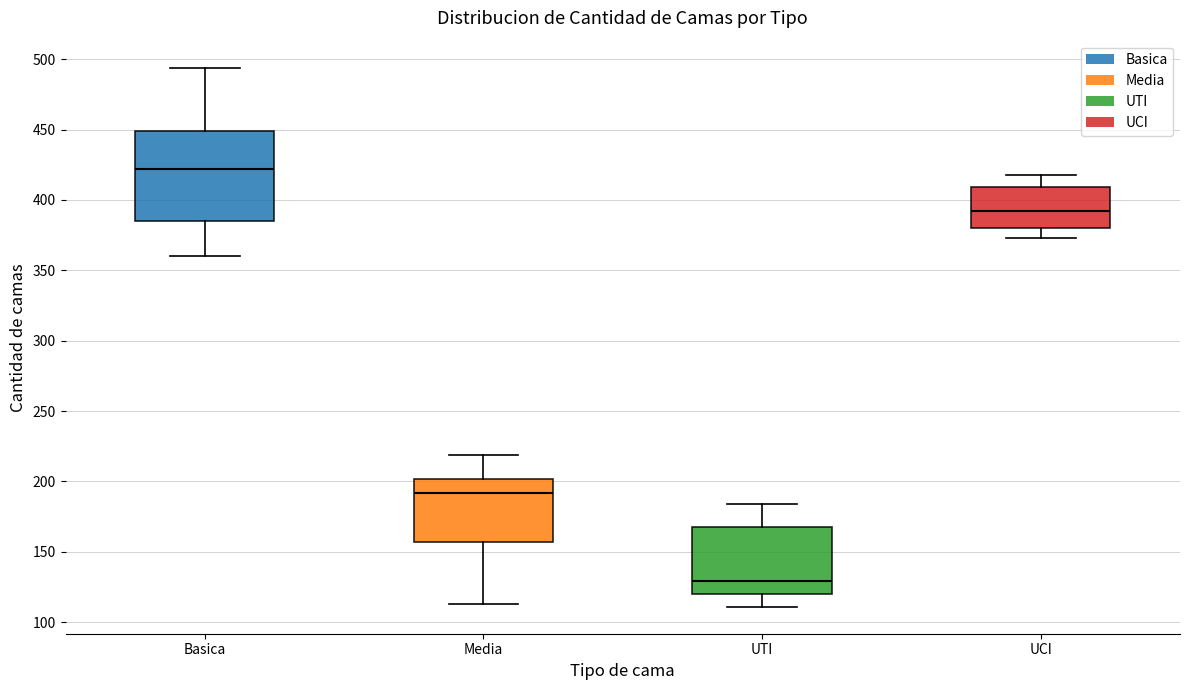

Reading left to right, transcribe this box plot: for each box, give where its median line is, the range the box spans, and where its two whiskers end, as read against the y-axis. The values are not printed on the chart, so give them approximately, as read against the axis.

Basica: median 420, box 385 to 450, whiskers 360 to 495
Media: median 190, box 155 to 200, whiskers 115 to 220
UTI: median 130, box 120 to 170, whiskers 110 to 185
UCI: median 390, box 380 to 410, whiskers 375 to 420